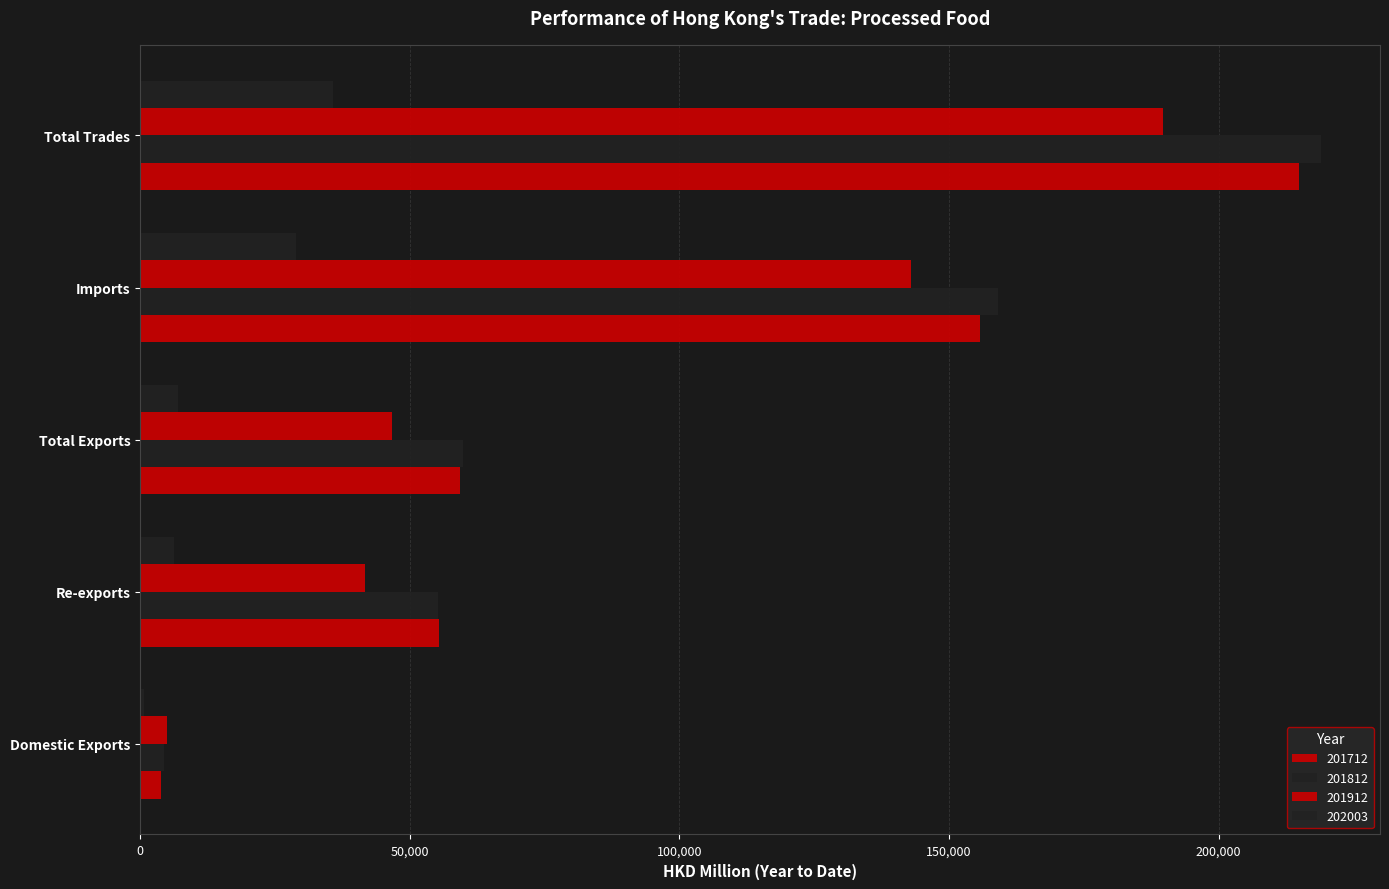

Reading right to left, list all the values displayed in this chart.

201712: 214964.1	155669.0	59295.2	55355.8	3939.4
201812: 218961.5	159168.6	59792.9	55283.3	4509.6
201912: 189617.3	142989.3	46628.0	41708.2	4919.8
202003: 35817.3	28872.5	6944.8	6195.0	749.8